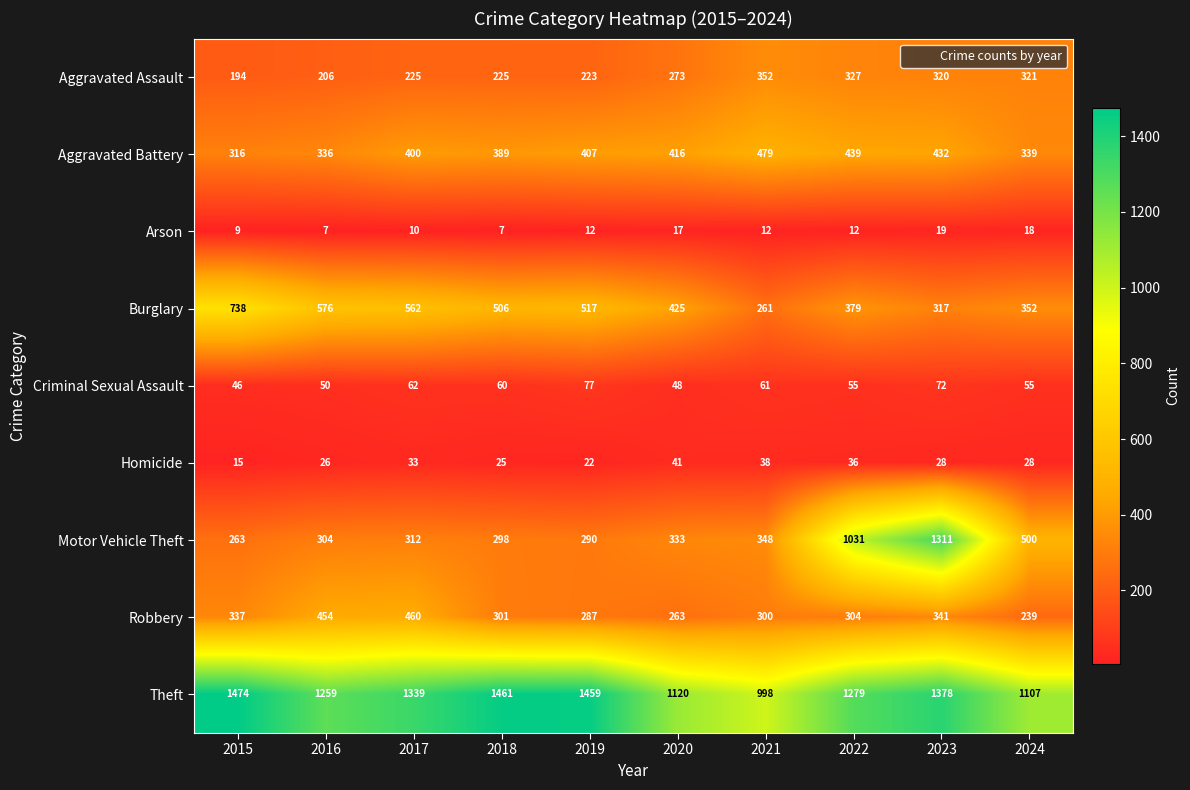

List the series in order of their peak value, lowest first.

Arson, Homicide, Criminal Sexual Assault, Aggravated Assault, Robbery, Aggravated Battery, Burglary, Motor Vehicle Theft, Theft